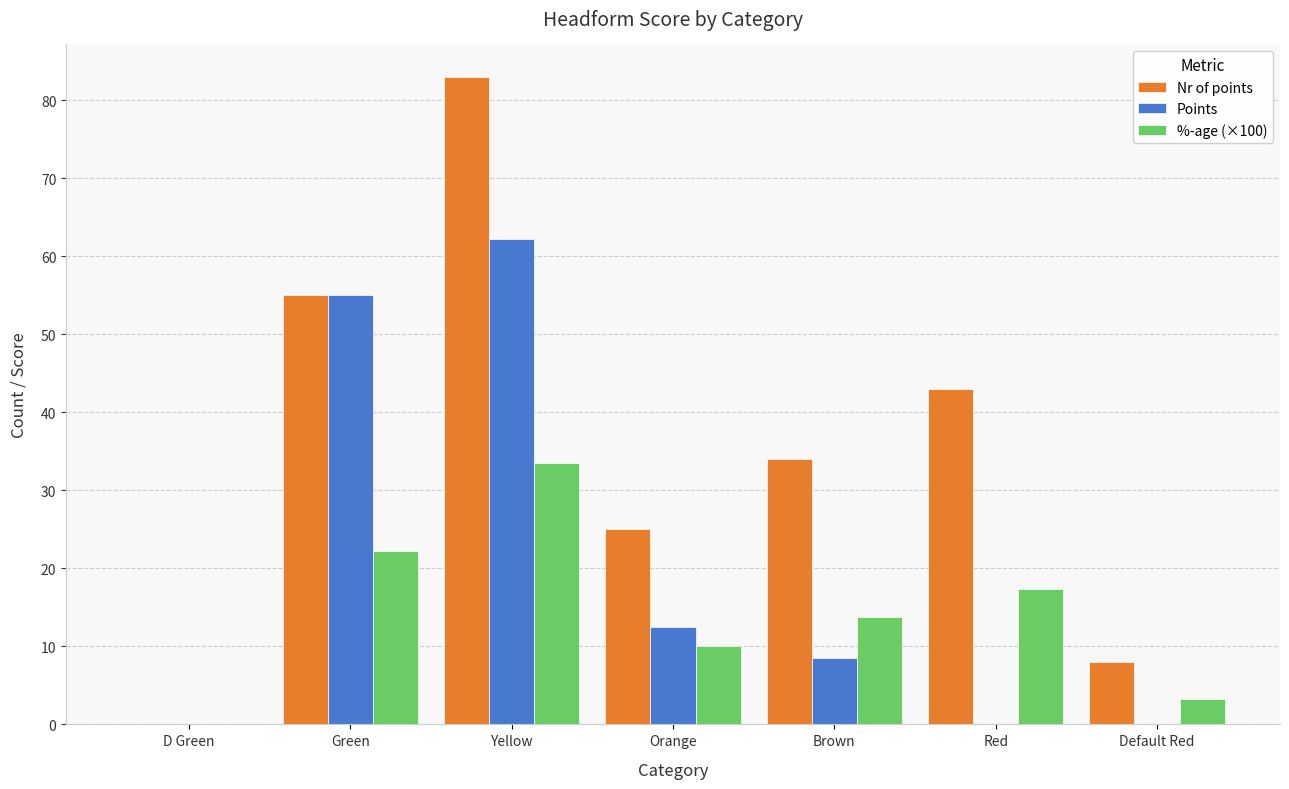

How many groups of bars are there?

7